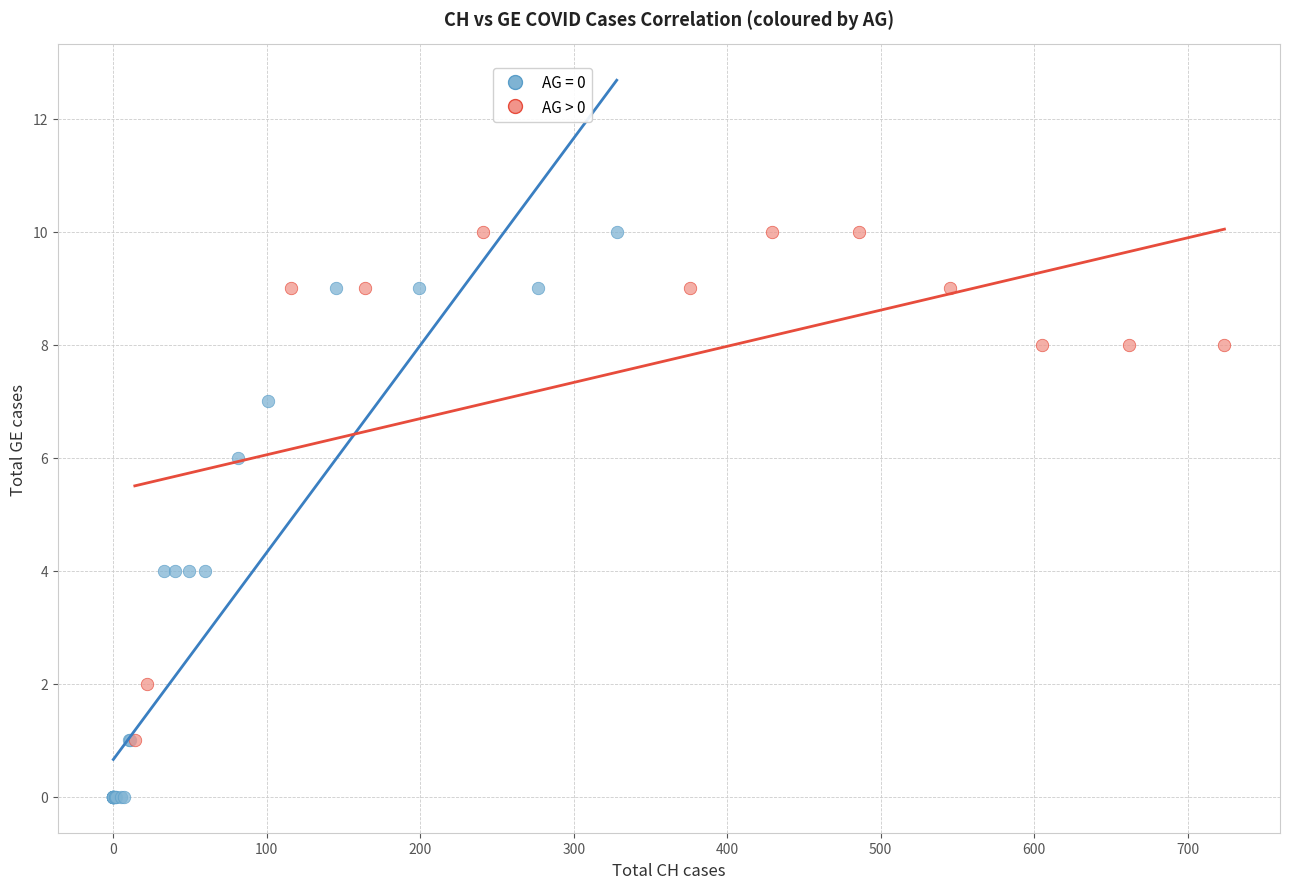

Which series has the largest Y range (max minus min)?

AG = 0